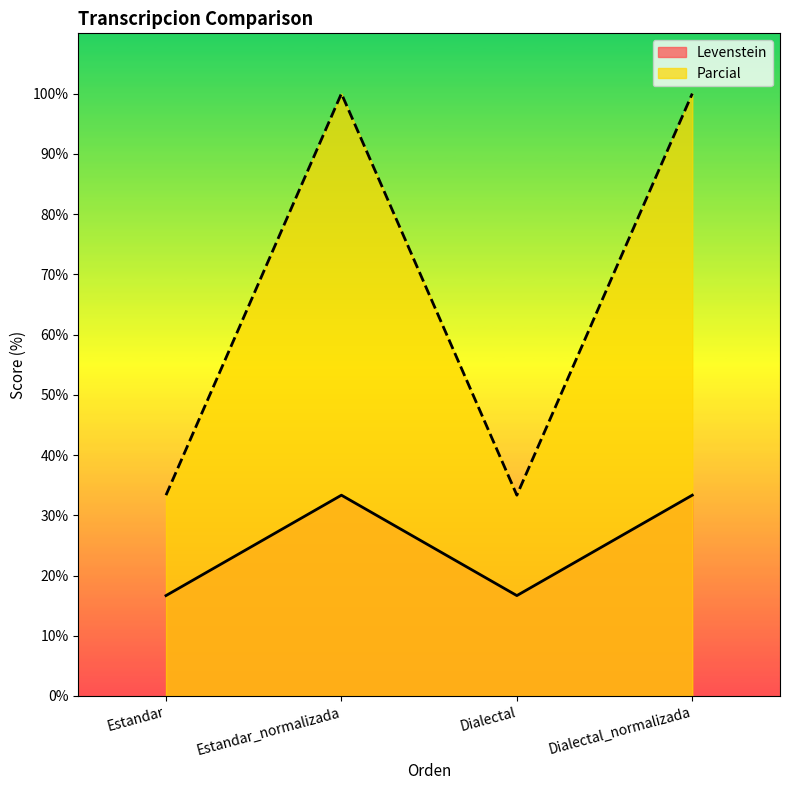

What is the smallest value displayed?

16.7